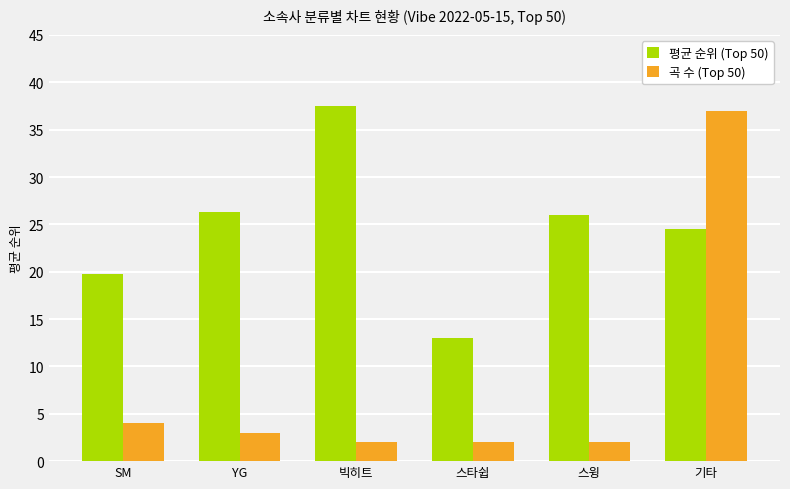

How many data points does each series have?

6